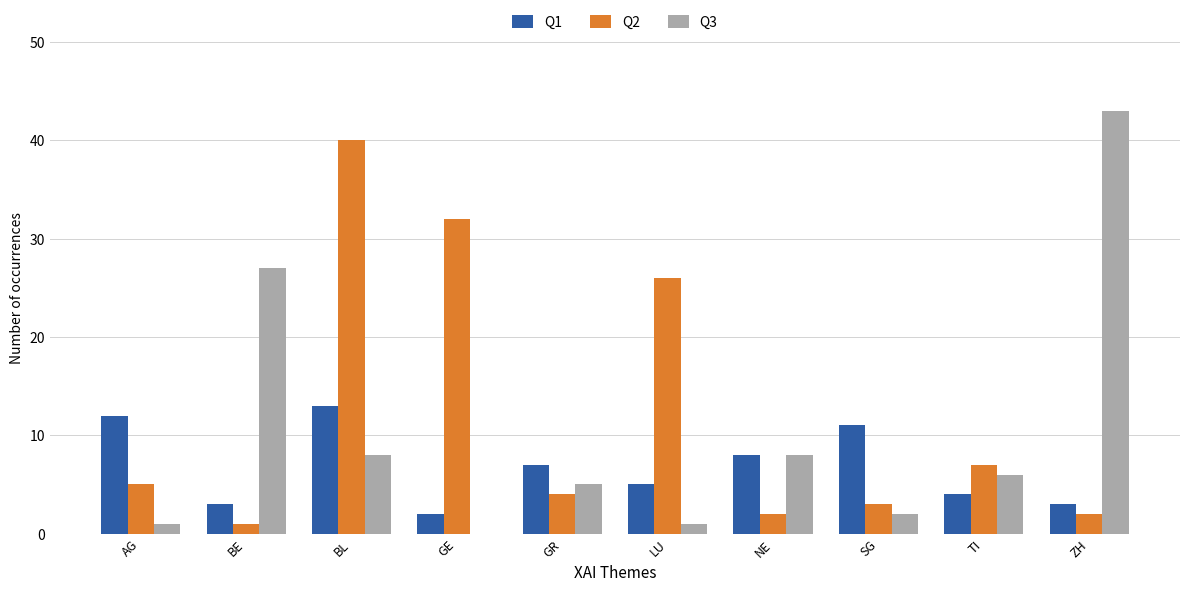

Reading left to right, what are all the values shown in this chart?

Q1: AG=12	BE=3	BL=13	GE=2	GR=7	LU=5	NE=8	SG=11	TI=4	ZH=3
Q2: AG=5	BE=1	BL=40	GE=32	GR=4	LU=26	NE=2	SG=3	TI=7	ZH=2
Q3: AG=1	BE=27	BL=8	GE=0	GR=5	LU=1	NE=8	SG=2	TI=6	ZH=43